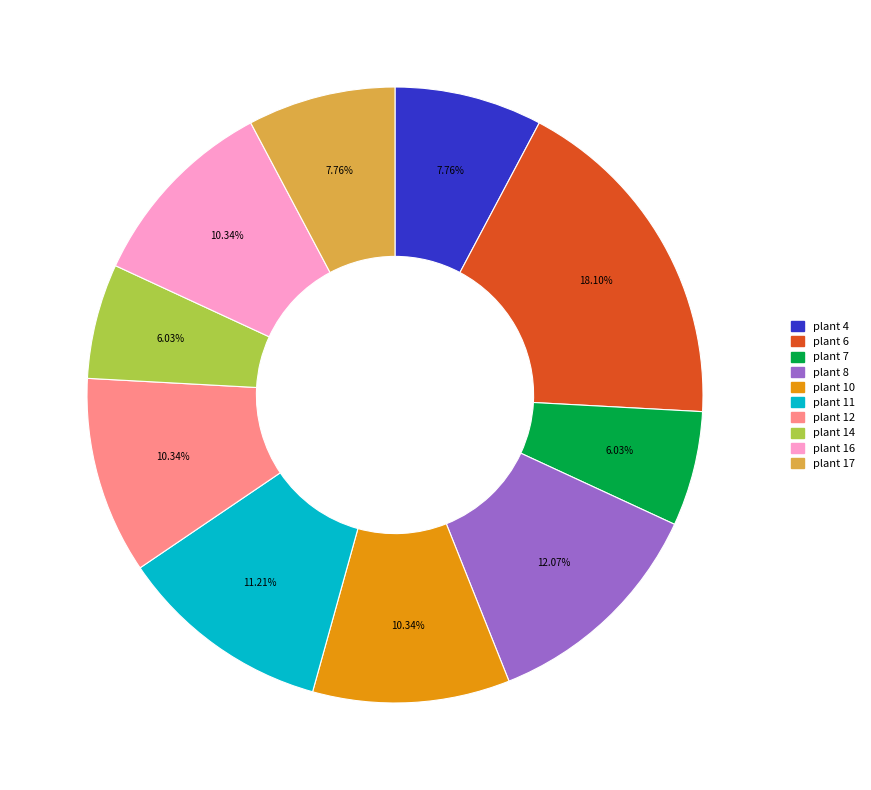

Approximately how many times larger is the value at plant 12 compared to plant 11?

0.9